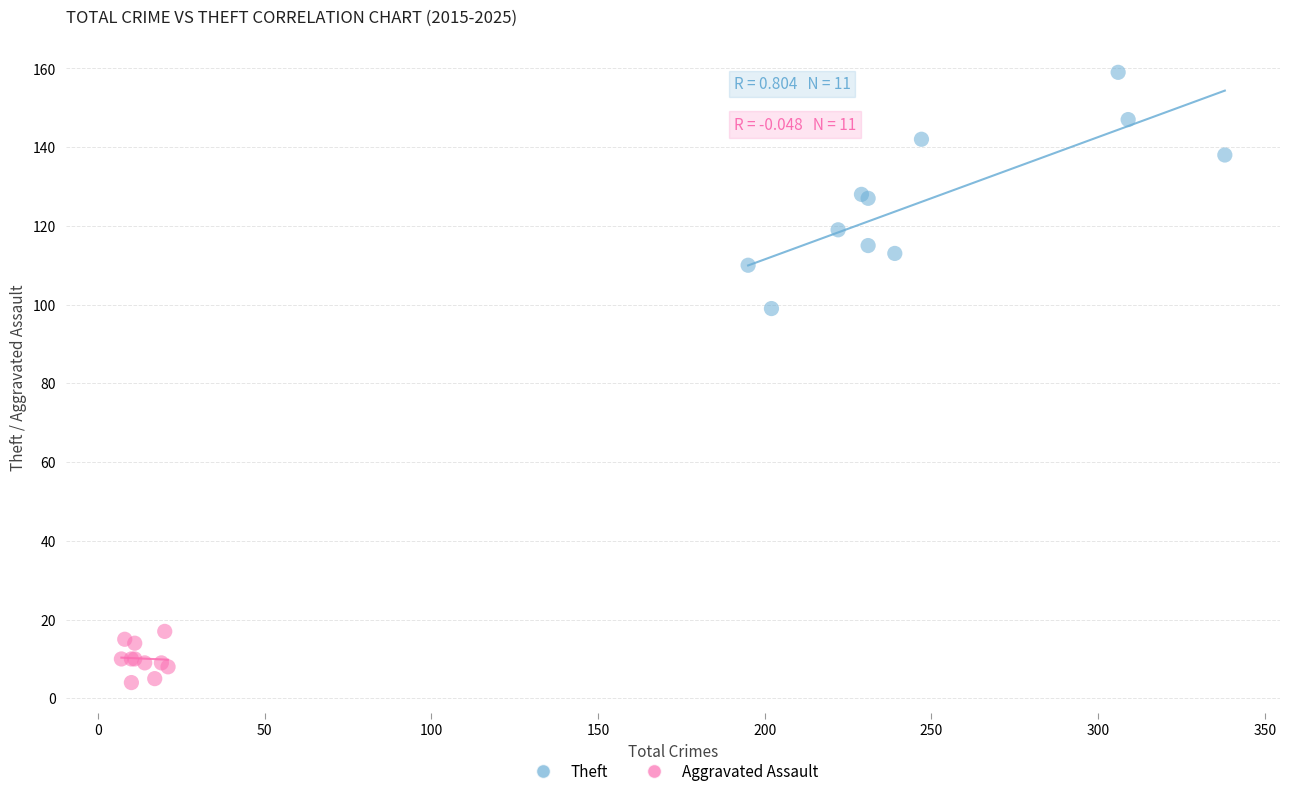

Which series contains the highest Y value?

Theft